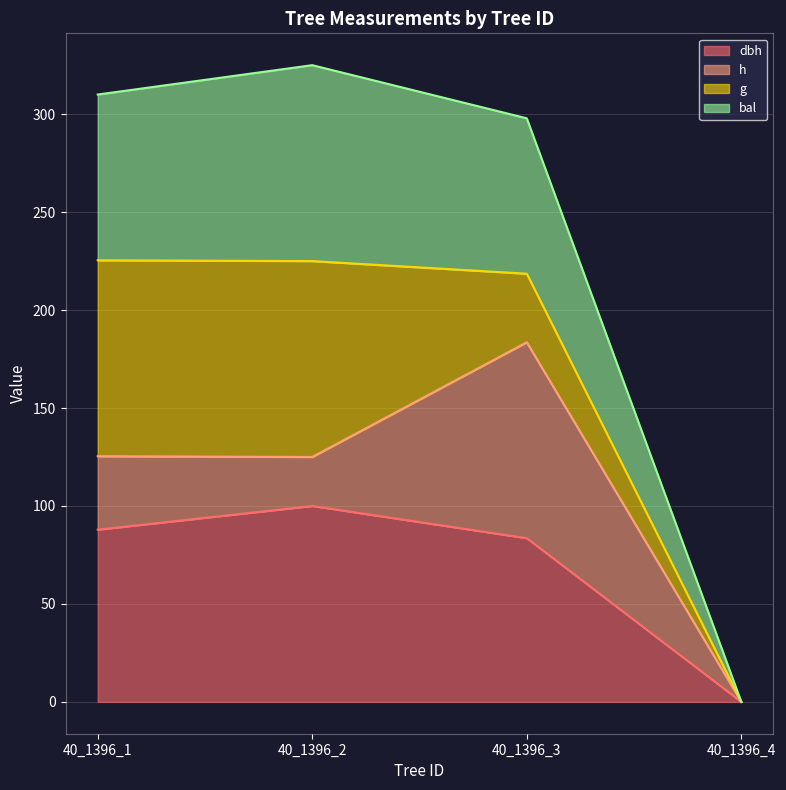

What is the total value across all series at 40_1396_3?

297.9